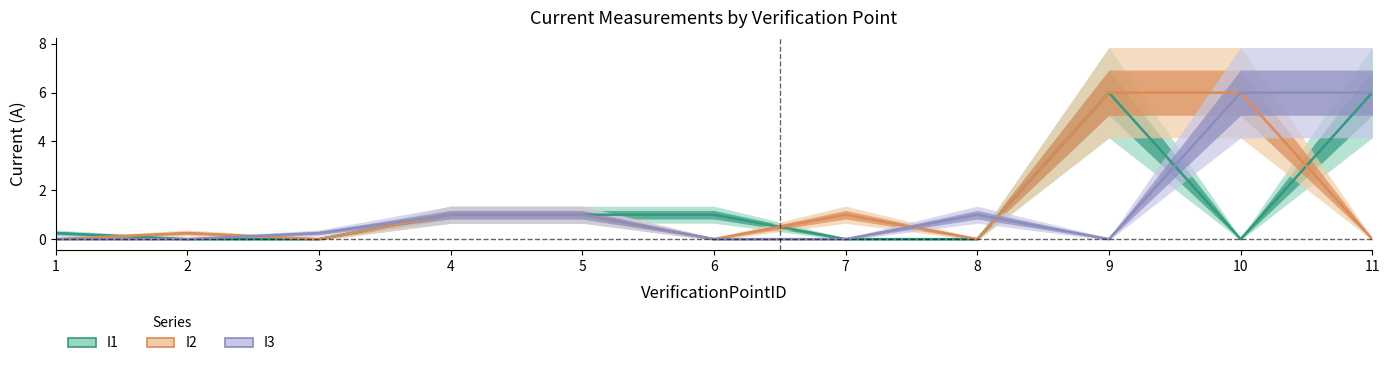

True or false: I1 has a value of 1.0 at 4.

True